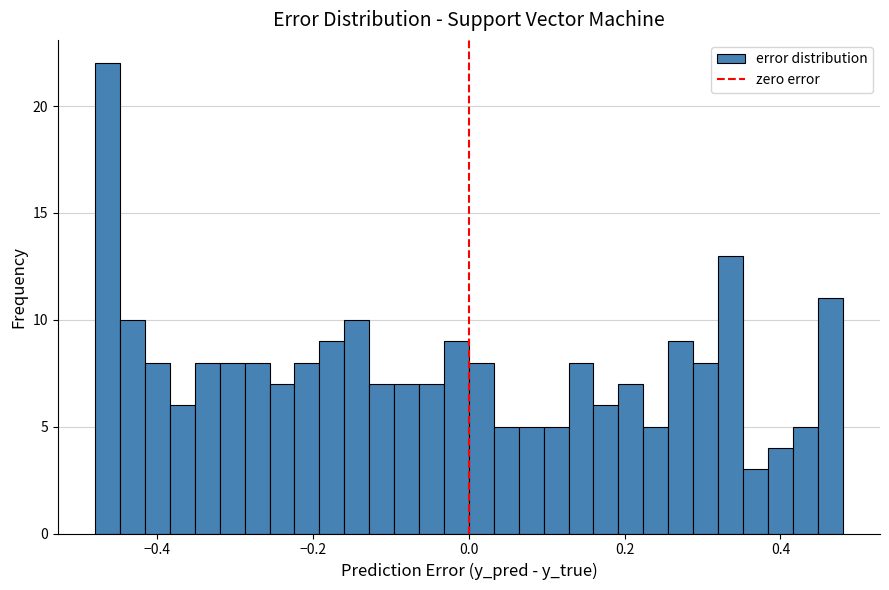

Read against the x-axis, roughly where is the centre of the tallest bar?

-0.46